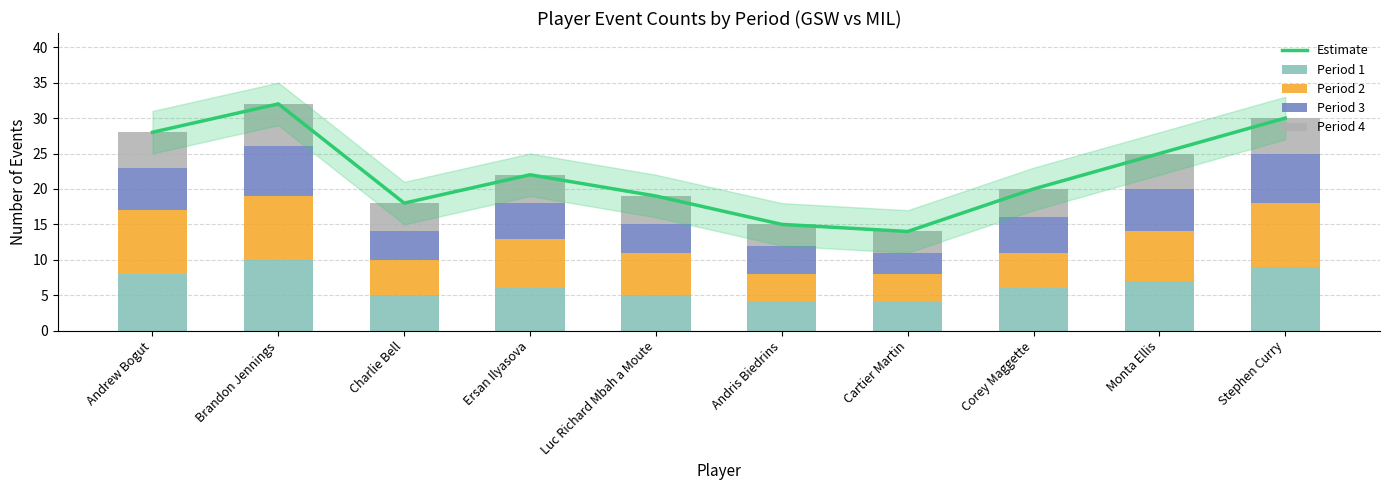

What are all the series names shown in the legend?

Estimate, Period 1, Period 2, Period 3, Period 4